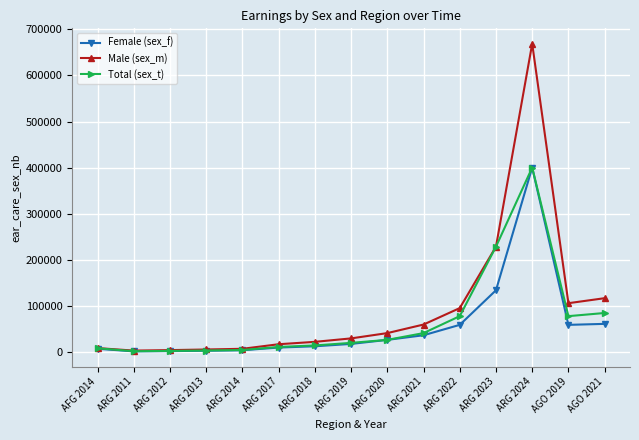

At which label is Female (sex_f) closest to 201317?

ARG 2023